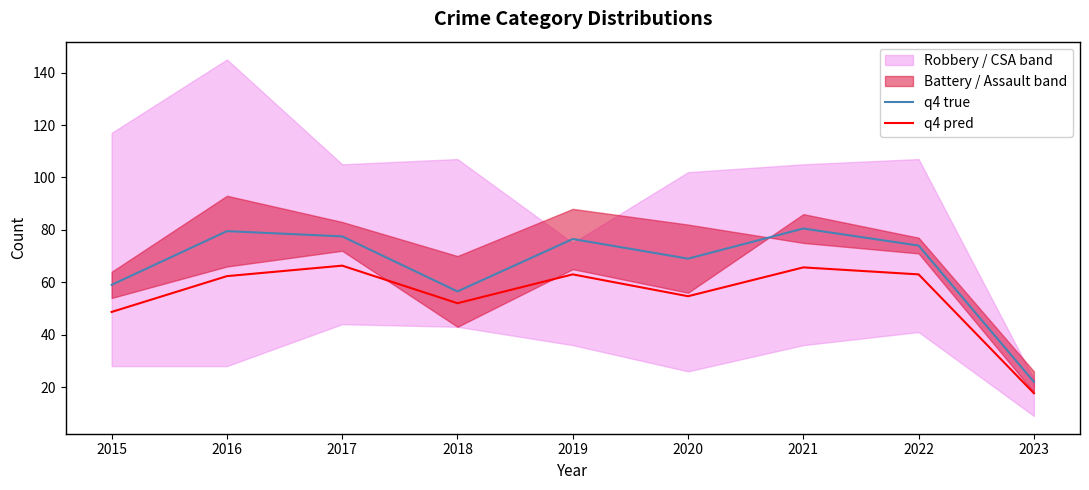

What value does the q4 pred series have at 2021?

65.7